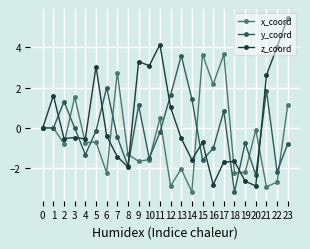

Which category has the highest value across all series?

23